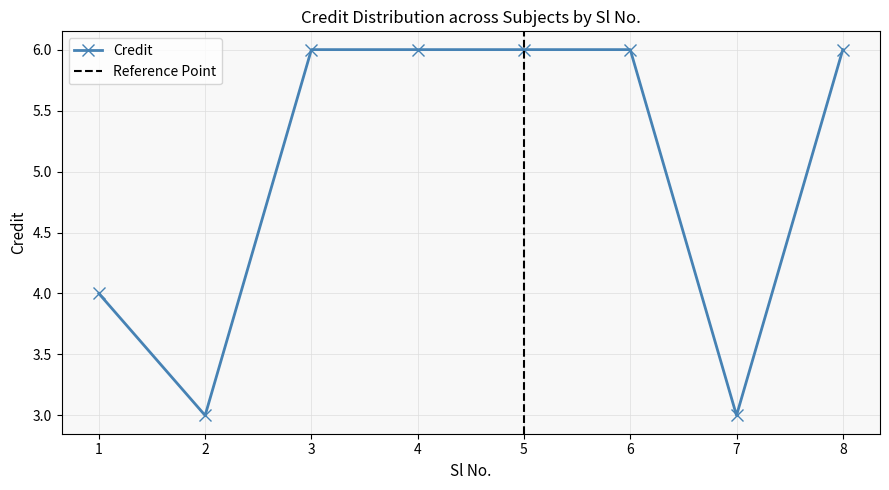

How many categories are shown in the chart?

8